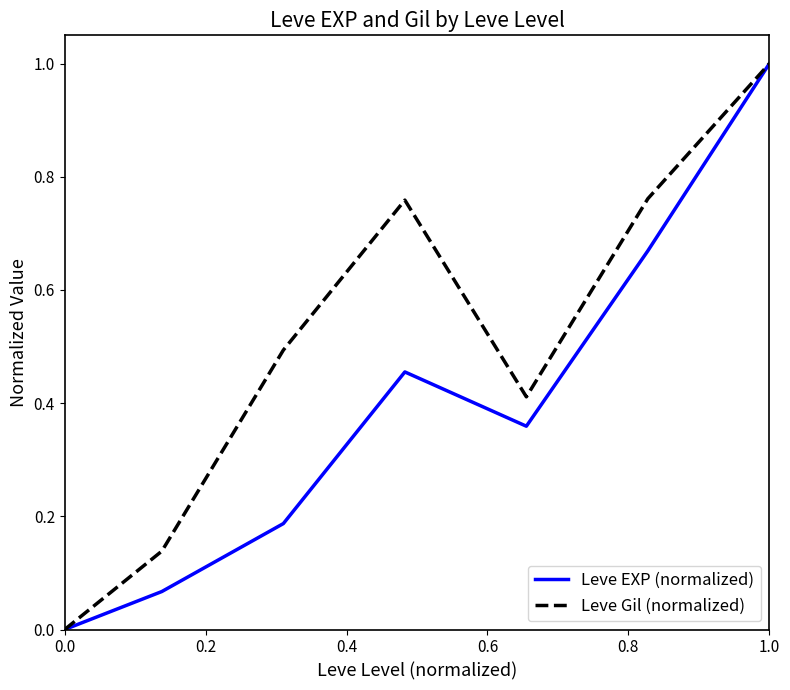

Rank the series by their average value, from lowest to highest.

Leve EXP (normalized), Leve Gil (normalized)